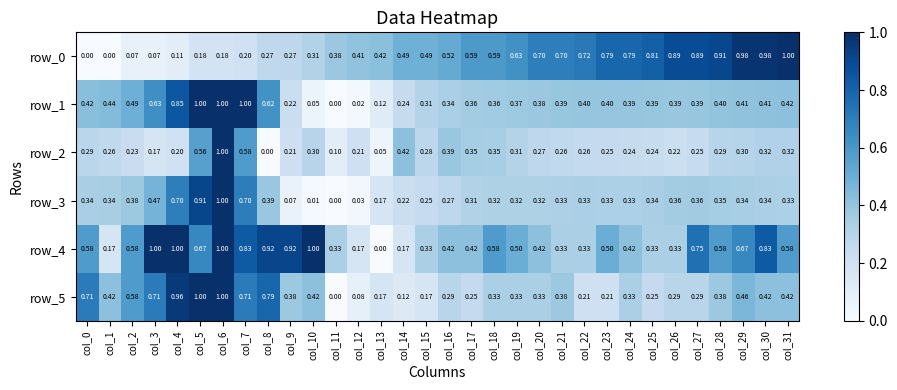

At how many categories does at least one series exceed 0?

32